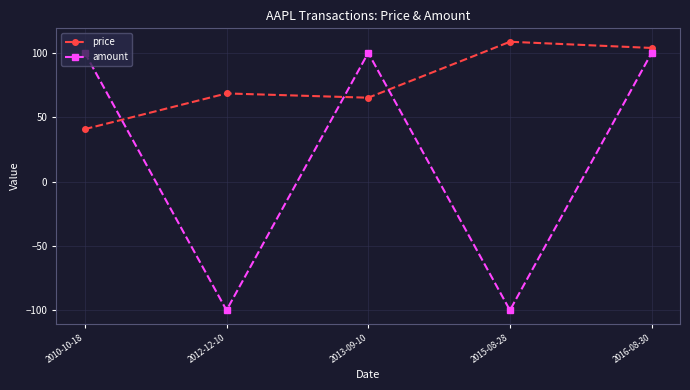

What is the maximum value shown in the chart?

108.6